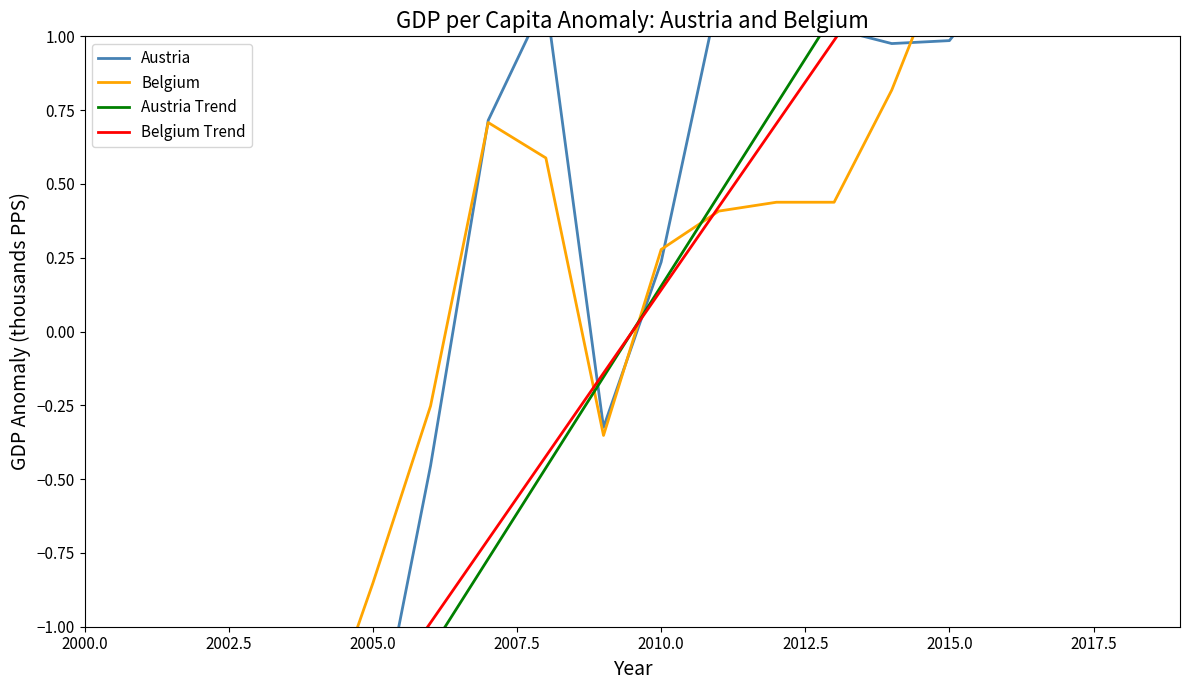

Is it true that Belgium equals -0.1 at 9?

False